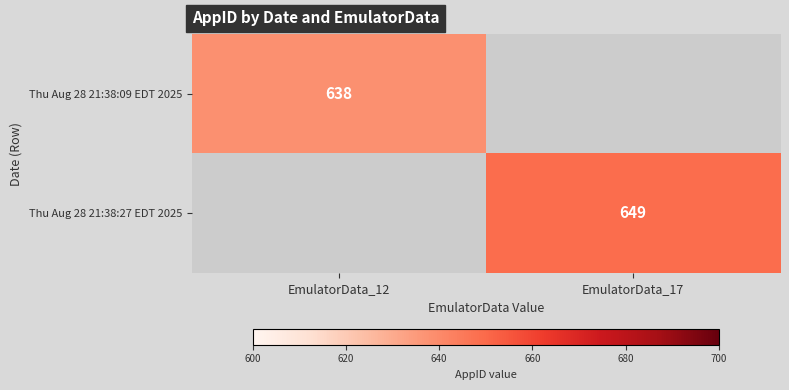

The value of Thu Aug 28 21:38:09 EDT 2025 at EmulatorData_12 is 893. True or false?

False